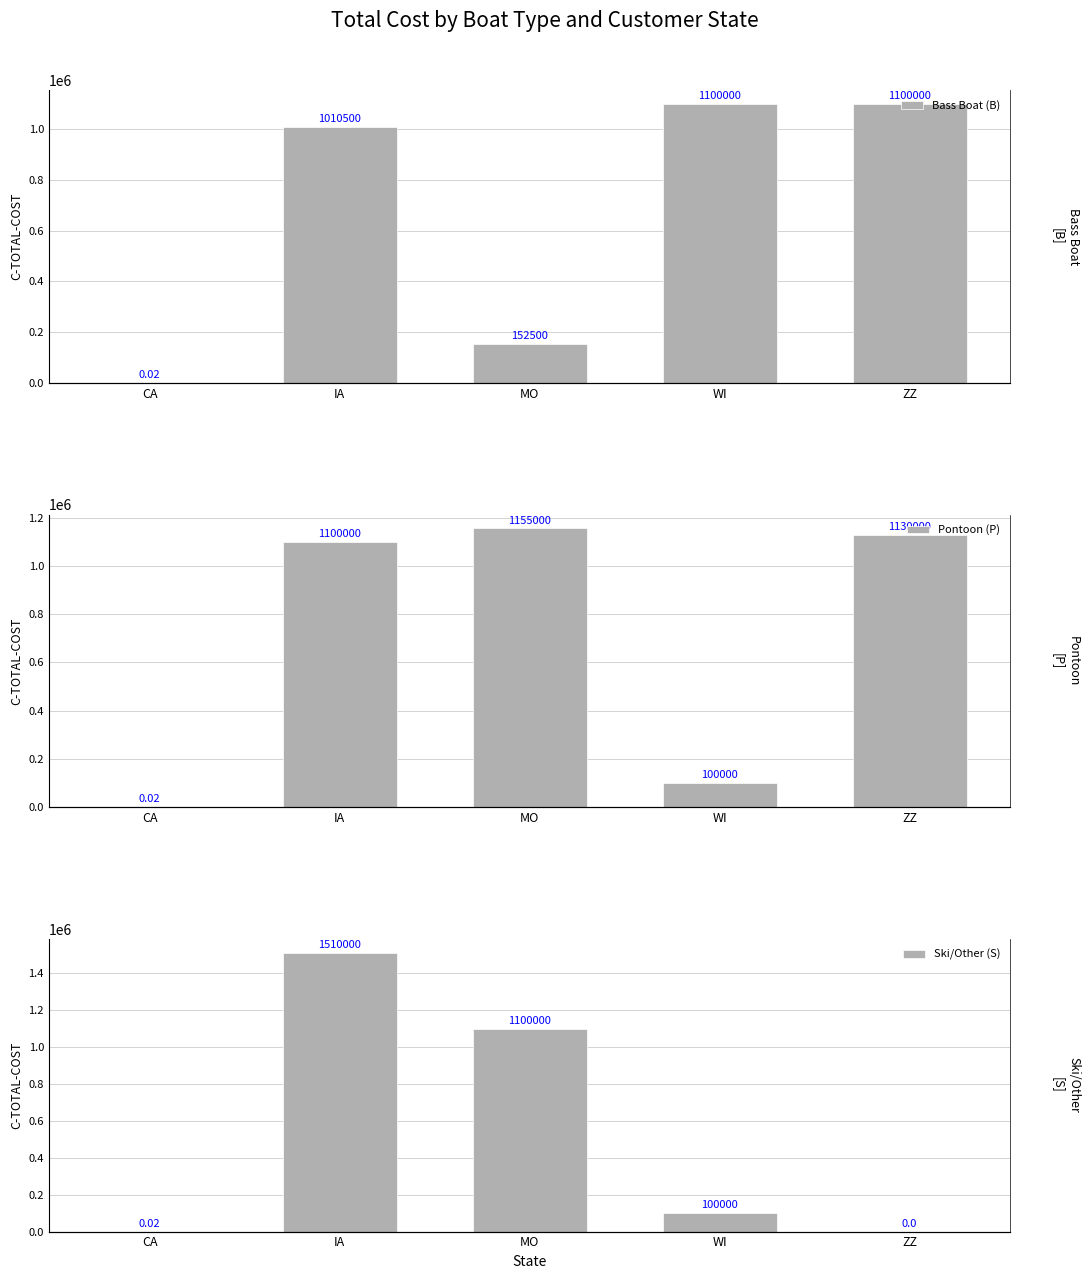

What is the average value of the Pontoon (P) series?

697000.0